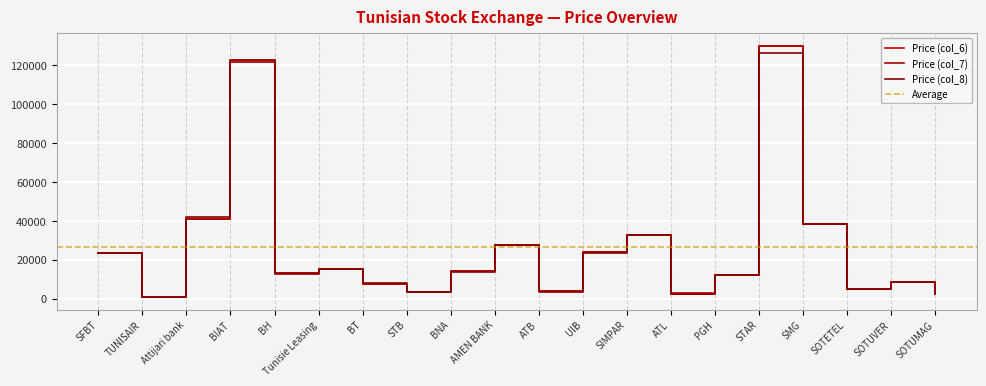

The value of col_7 at BNA is 14130. True or false?

True